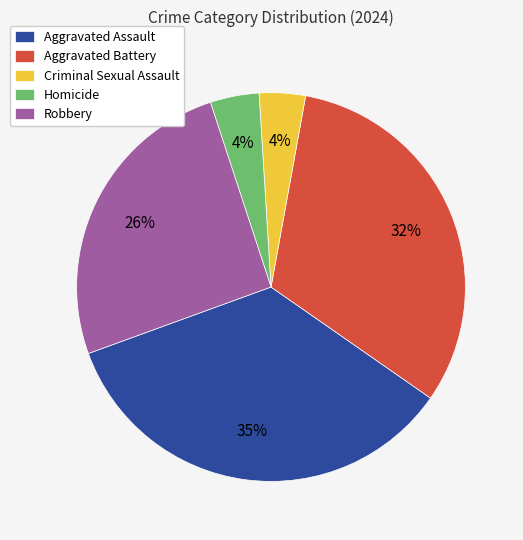

Do Robbery and Homicide together represent more than half of the pie?

No